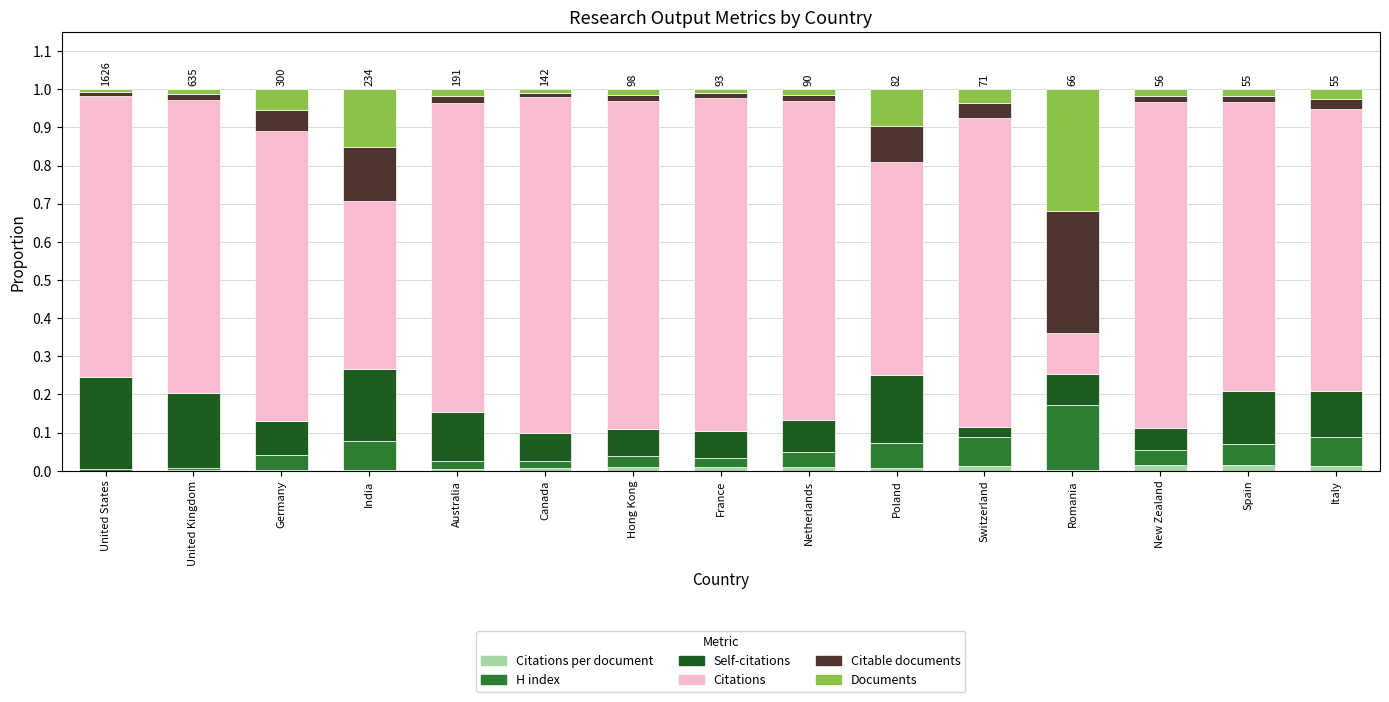

The value of Citations at France is 0.9. True or false?

True